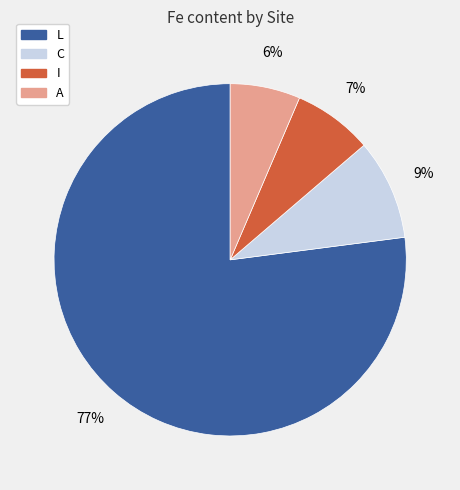

Is it true that I is 7% of the pie?

True